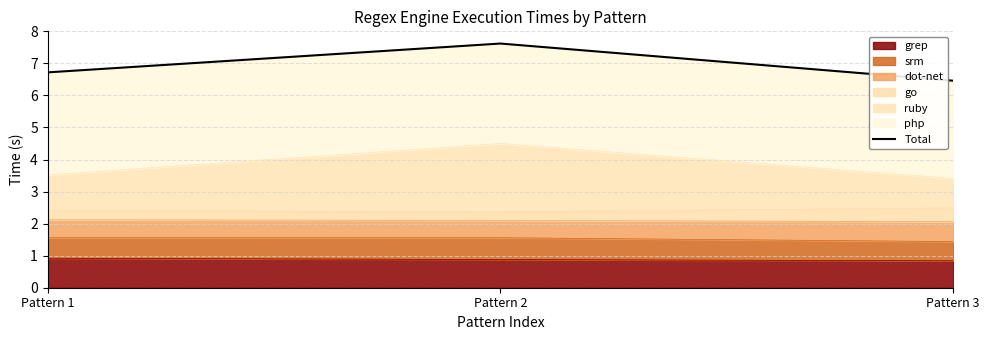

List the labels in order of value, largest first.

Pattern 2, Pattern 1, Pattern 3